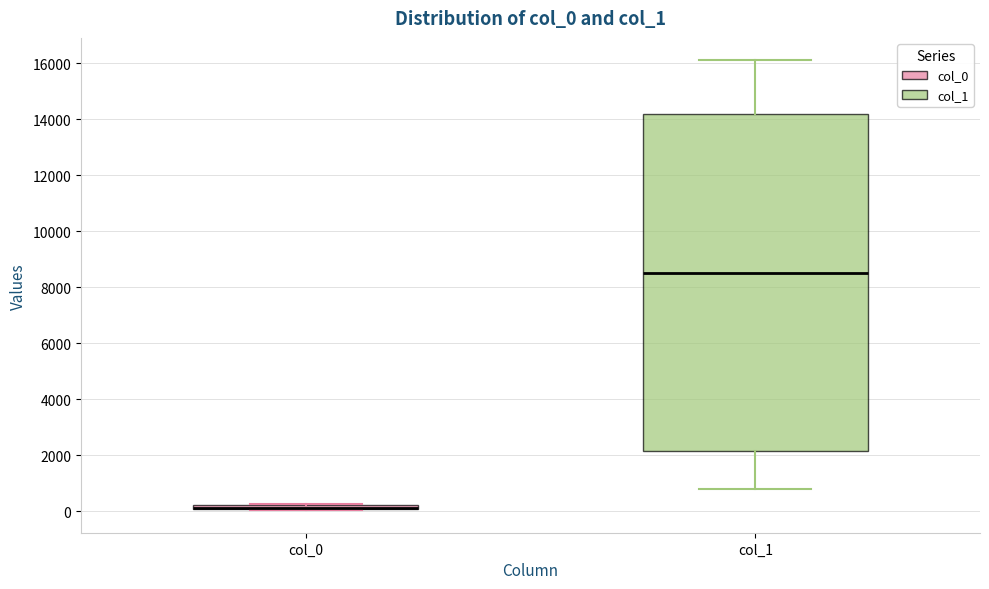

Which box is the tallest, from its lower edge to its upper edge?

col_1